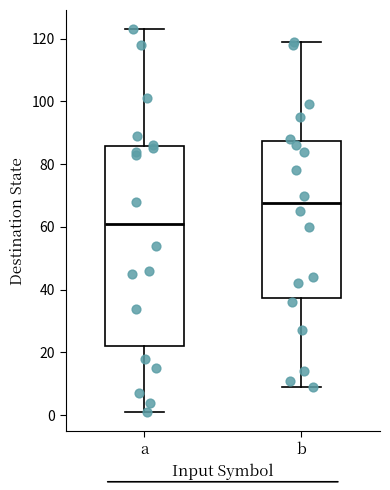

Reading left to right, transcribe this box plot: for each box, give where its median line is, the range the box spans, and where its two whiskers end, as read against the y-axis. The values are not printed on the chart, so give them approximately, as read against the axis.

a: median 62, box 22 to 86, whiskers 2 to 124
b: median 68, box 38 to 88, whiskers 10 to 120